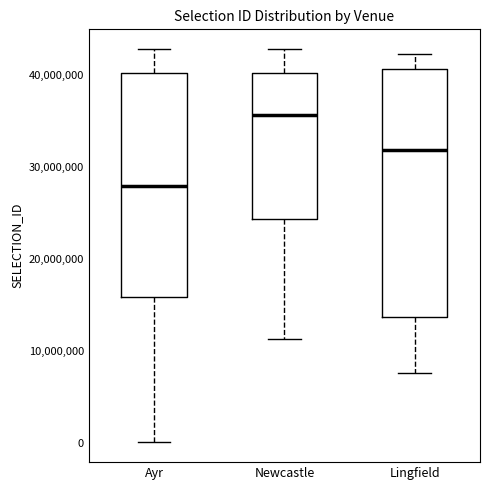

Comparing the boxes themselves (not the whiskers), which one is the tallest?

Lingfield